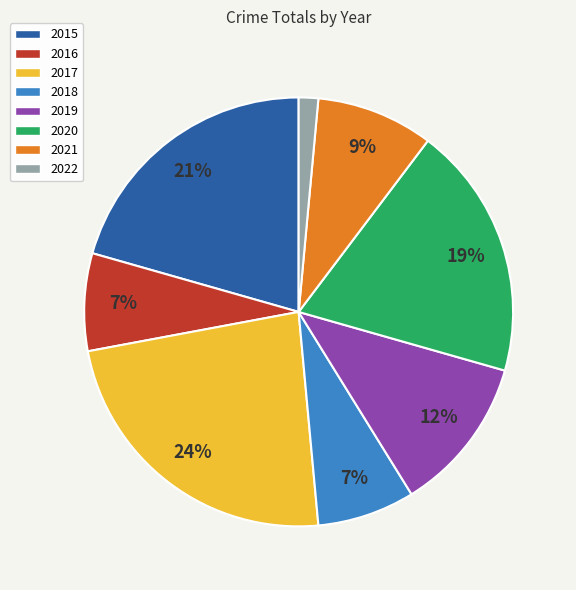

Which slice is the largest?

2017